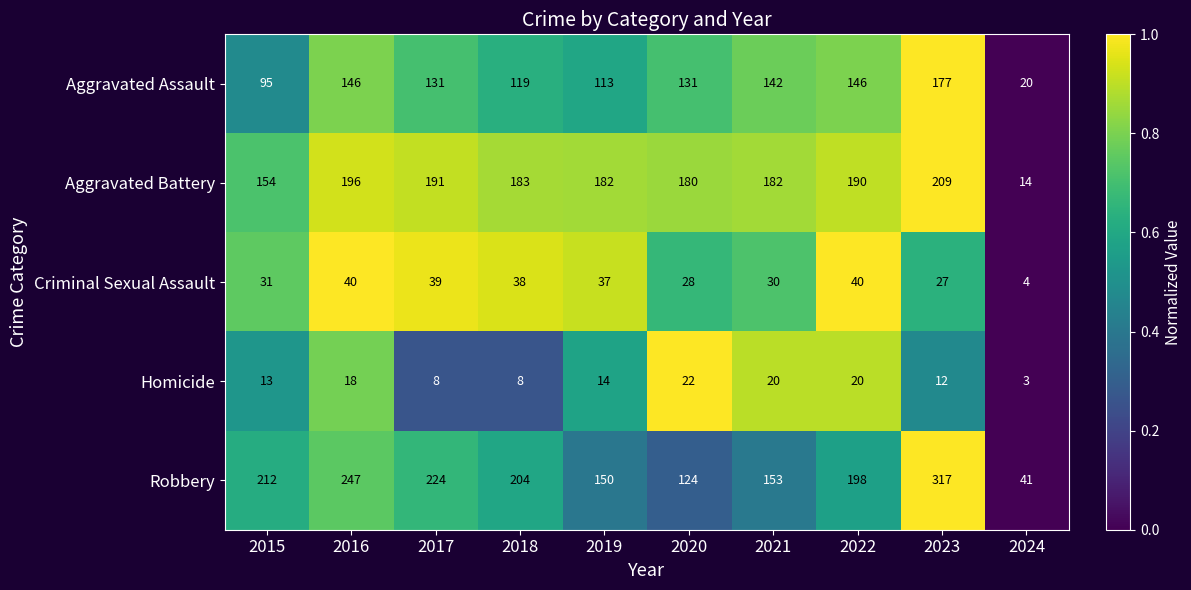

How many data points does each series have?

10